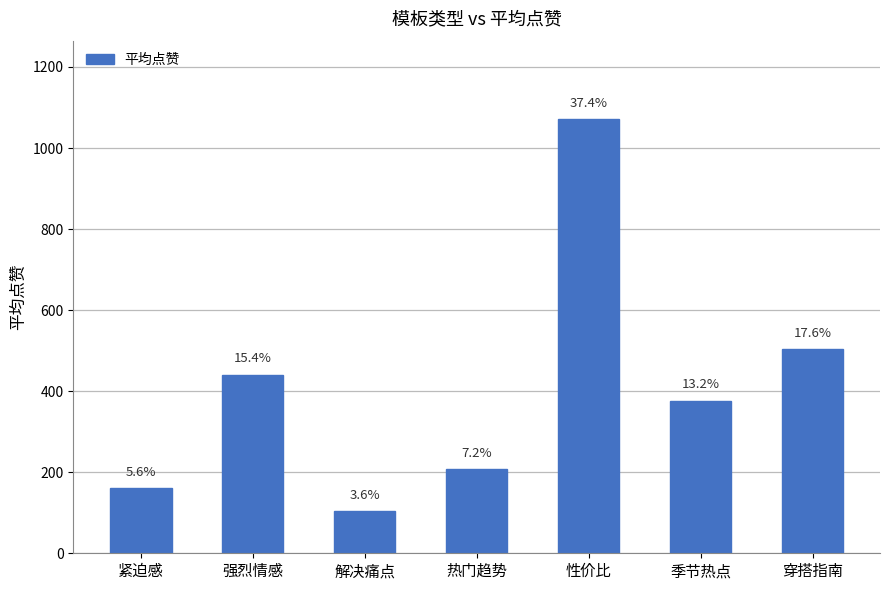

What position from the right is 季节热点?

2